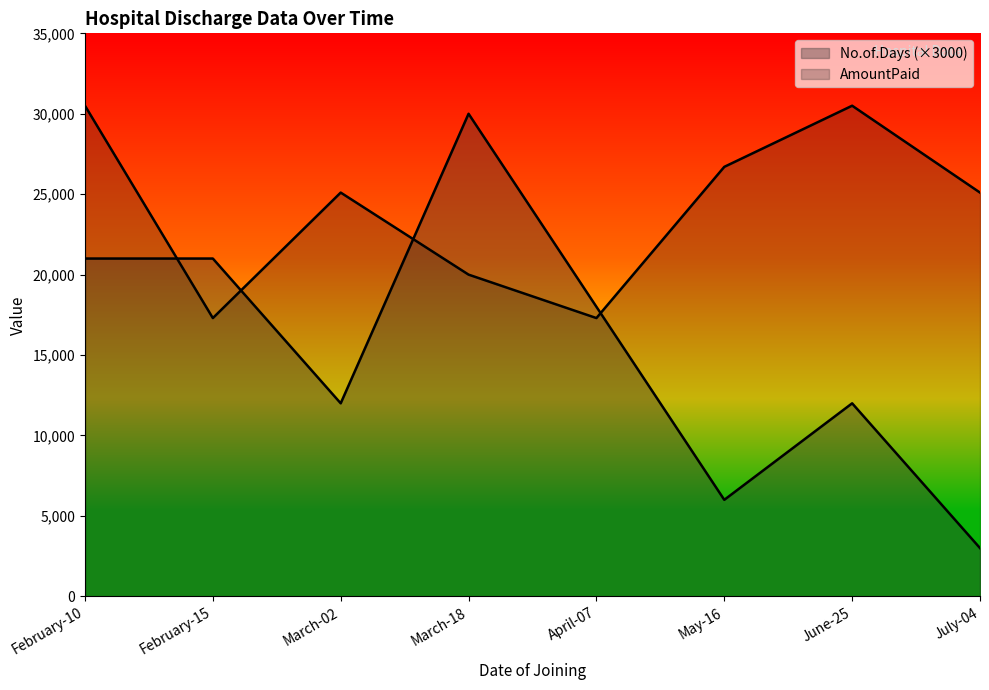

What is the sum of the No.of.Days values at March-02 and March-18?

42000